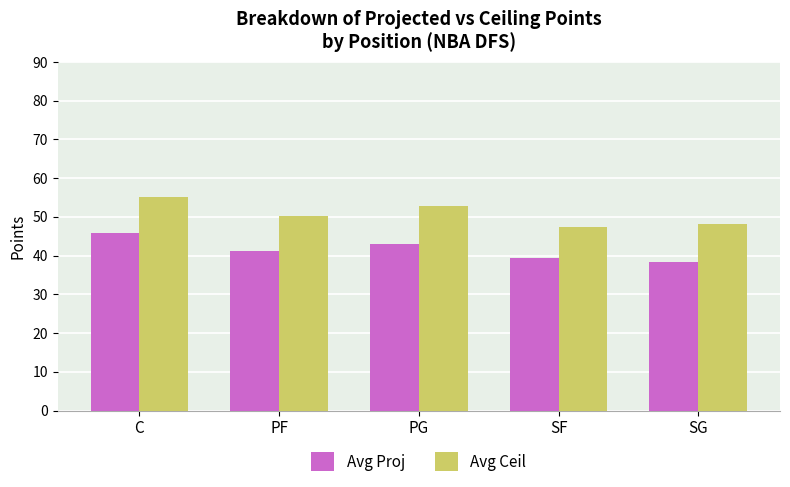

List the series in order of their peak value, highest first.

Avg Ceil, Avg Proj